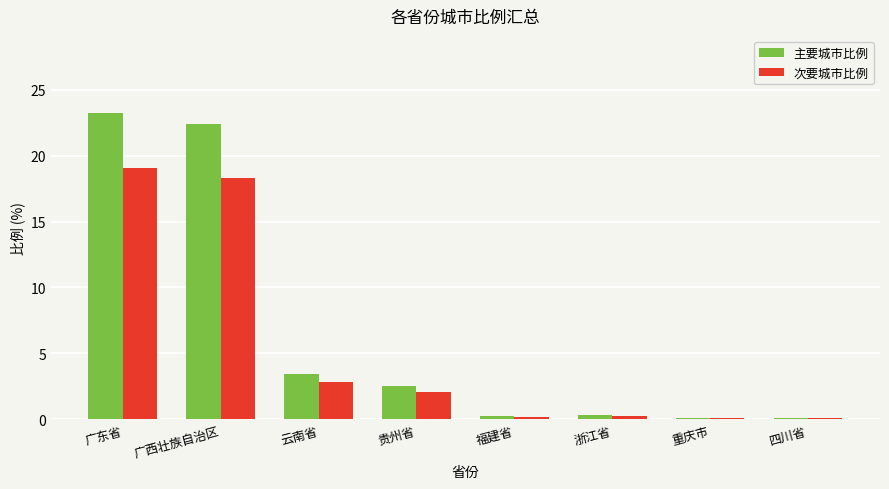

Which series has the largest total across all categories?

主要城市比例